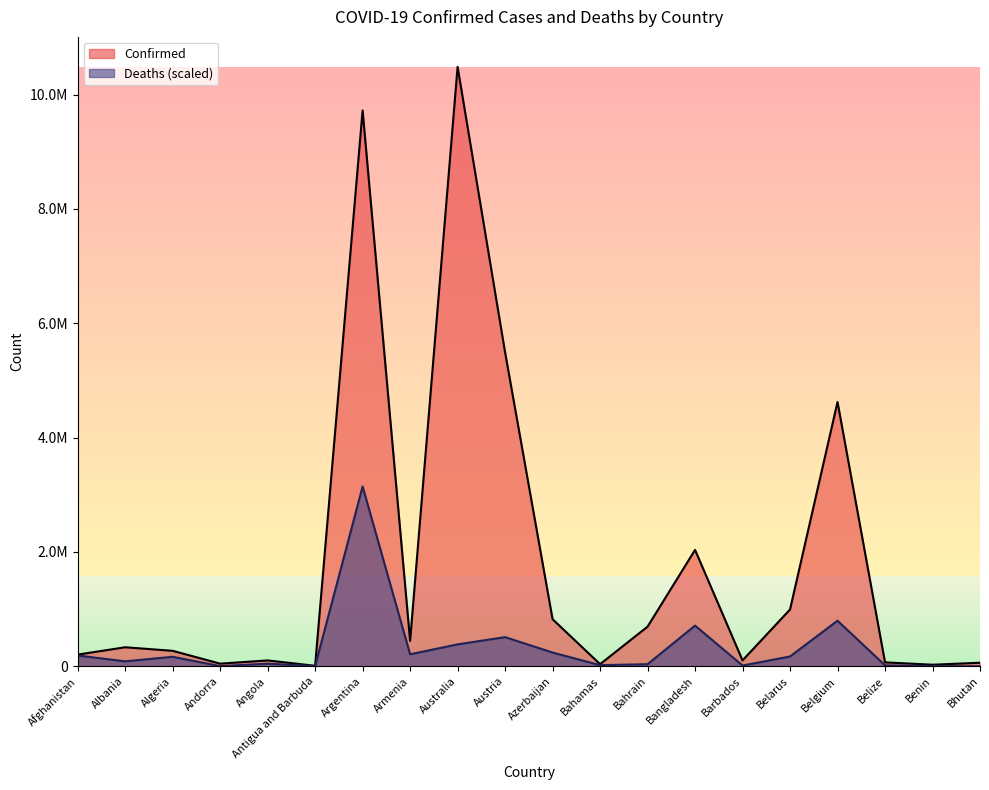

True or false: Deaths and Confirmed intersect in this chart.

False